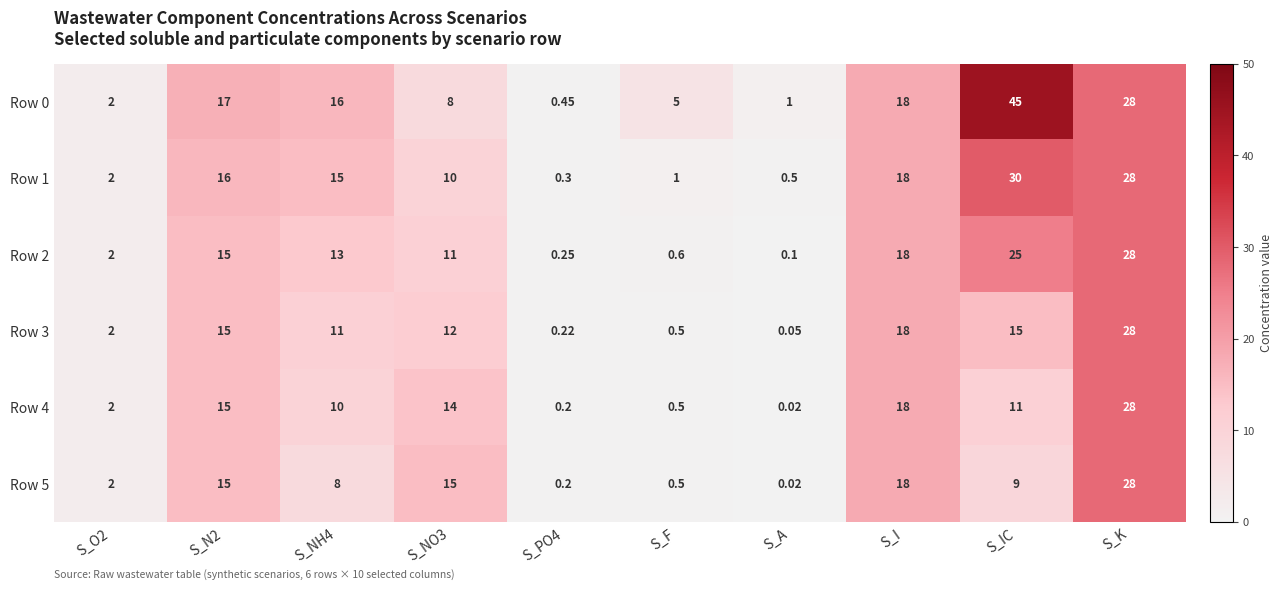

At which label does Row 2 reach its peak?

S_K